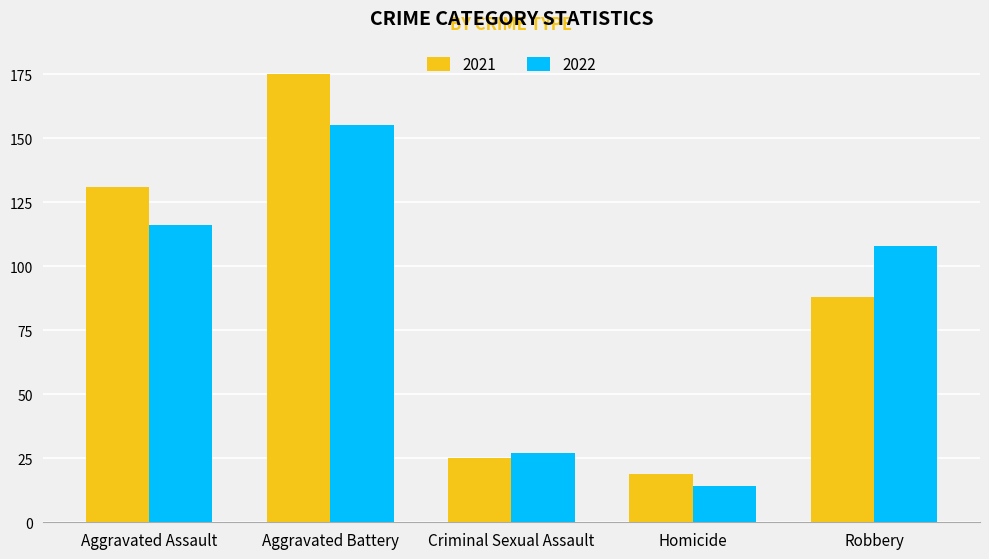

Which series changed the most between Aggravated Assault and Robbery?

2021